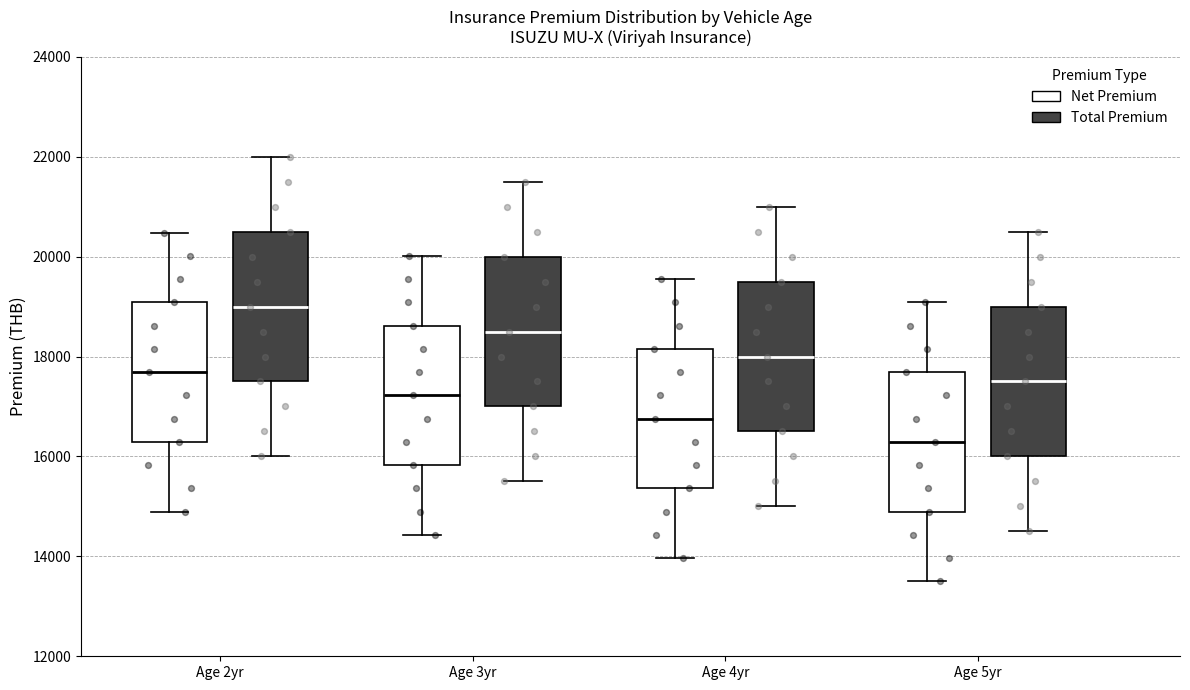

Where is the upper edge of the box for Age 5yr (Total Premium) on the y-axis? The values are not printed on the chart, so give them approximately, as read against the axis.

19000